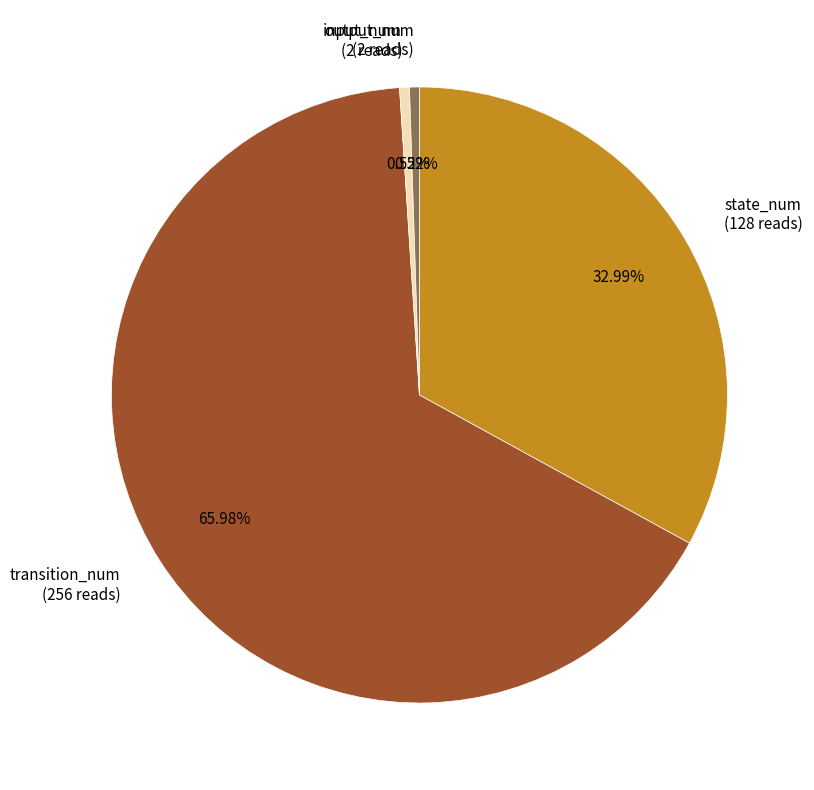

How many segments does this pie chart have?

4